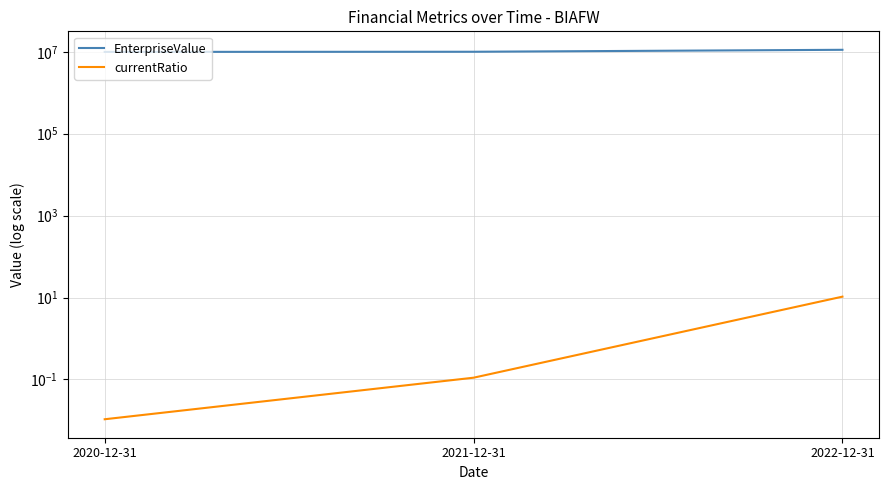

Which label corresponds to the largest value in the chart?

2022-12-31